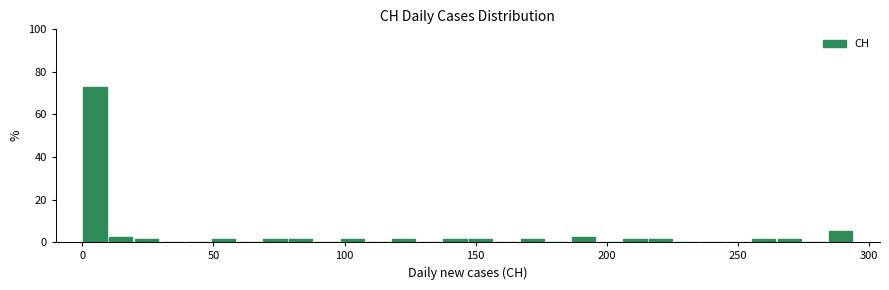

Read against the x-axis, roughly where is the centre of the tallest bar?

5